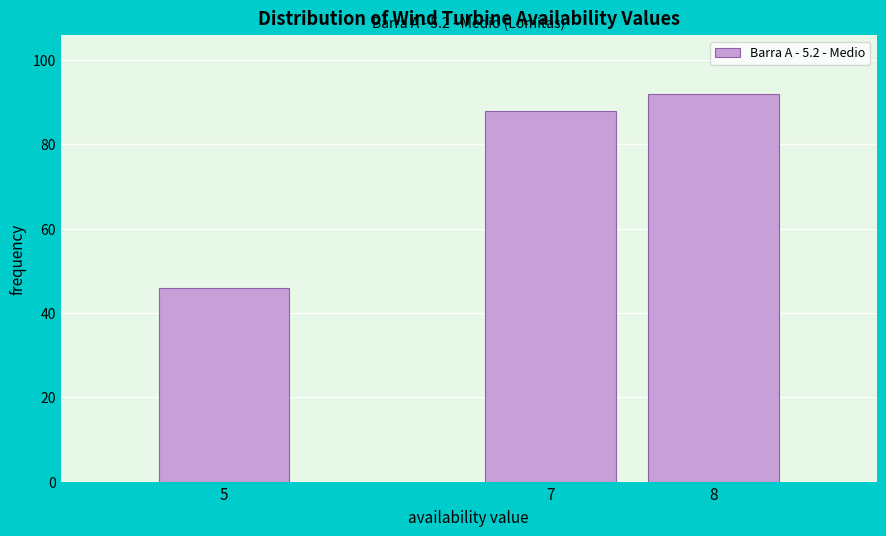

Reading right to left, transcribe all the data shown in this chart.

92	88	46